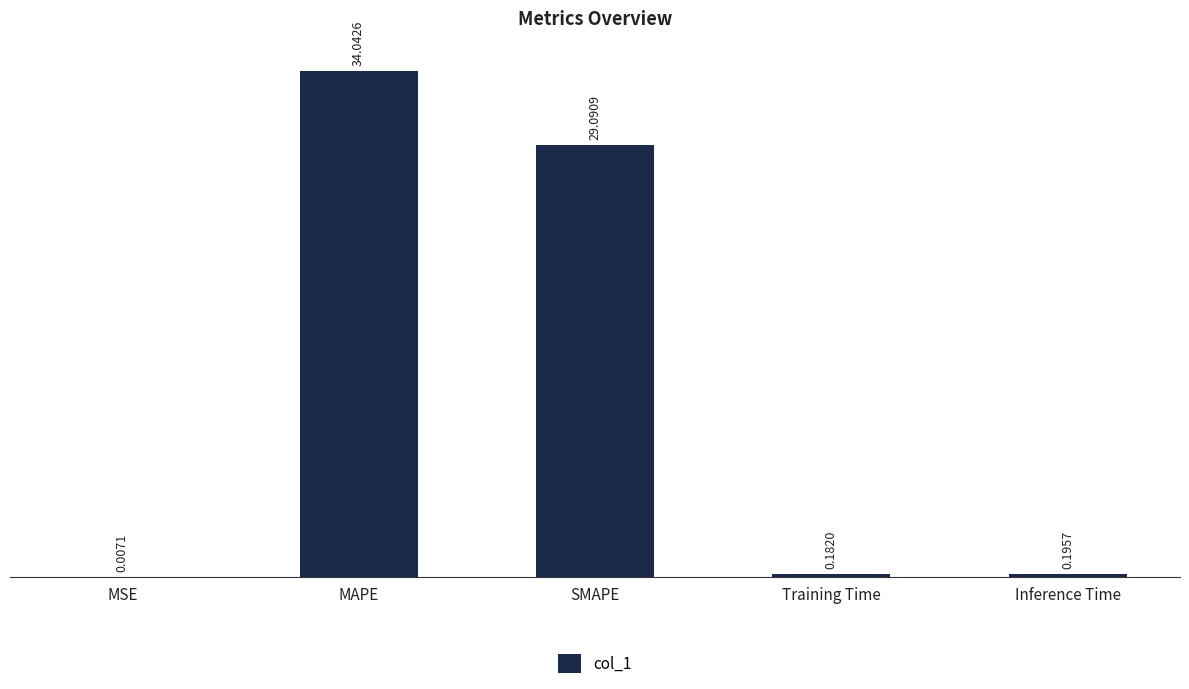

Where is the data nearest to the value 17?

SMAPE